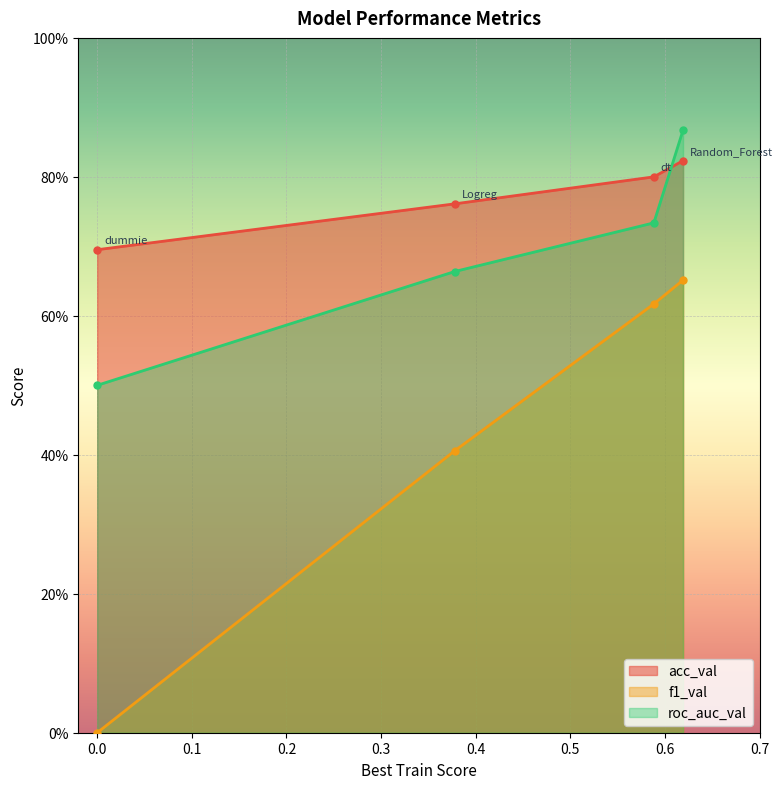

How many lines are shown in the chart?

3